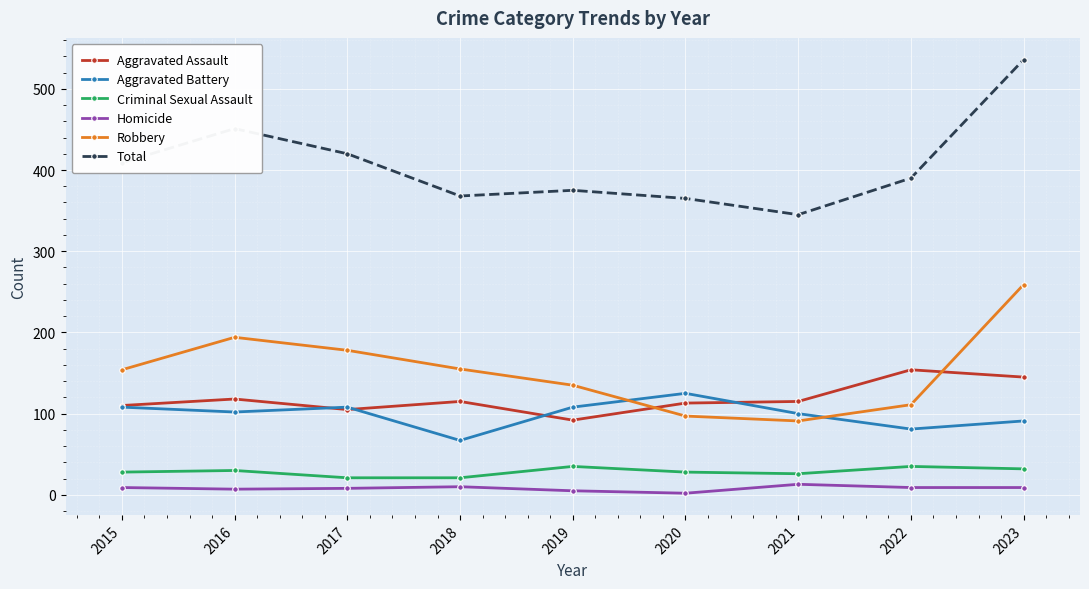

True or false: Criminal Sexual Assault and Robbery cross at least once.

False